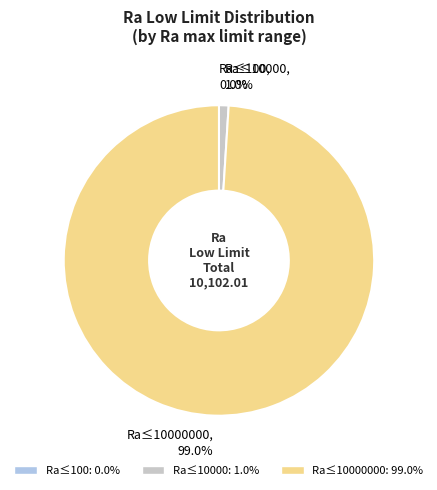

What is the majority slice?

10000000